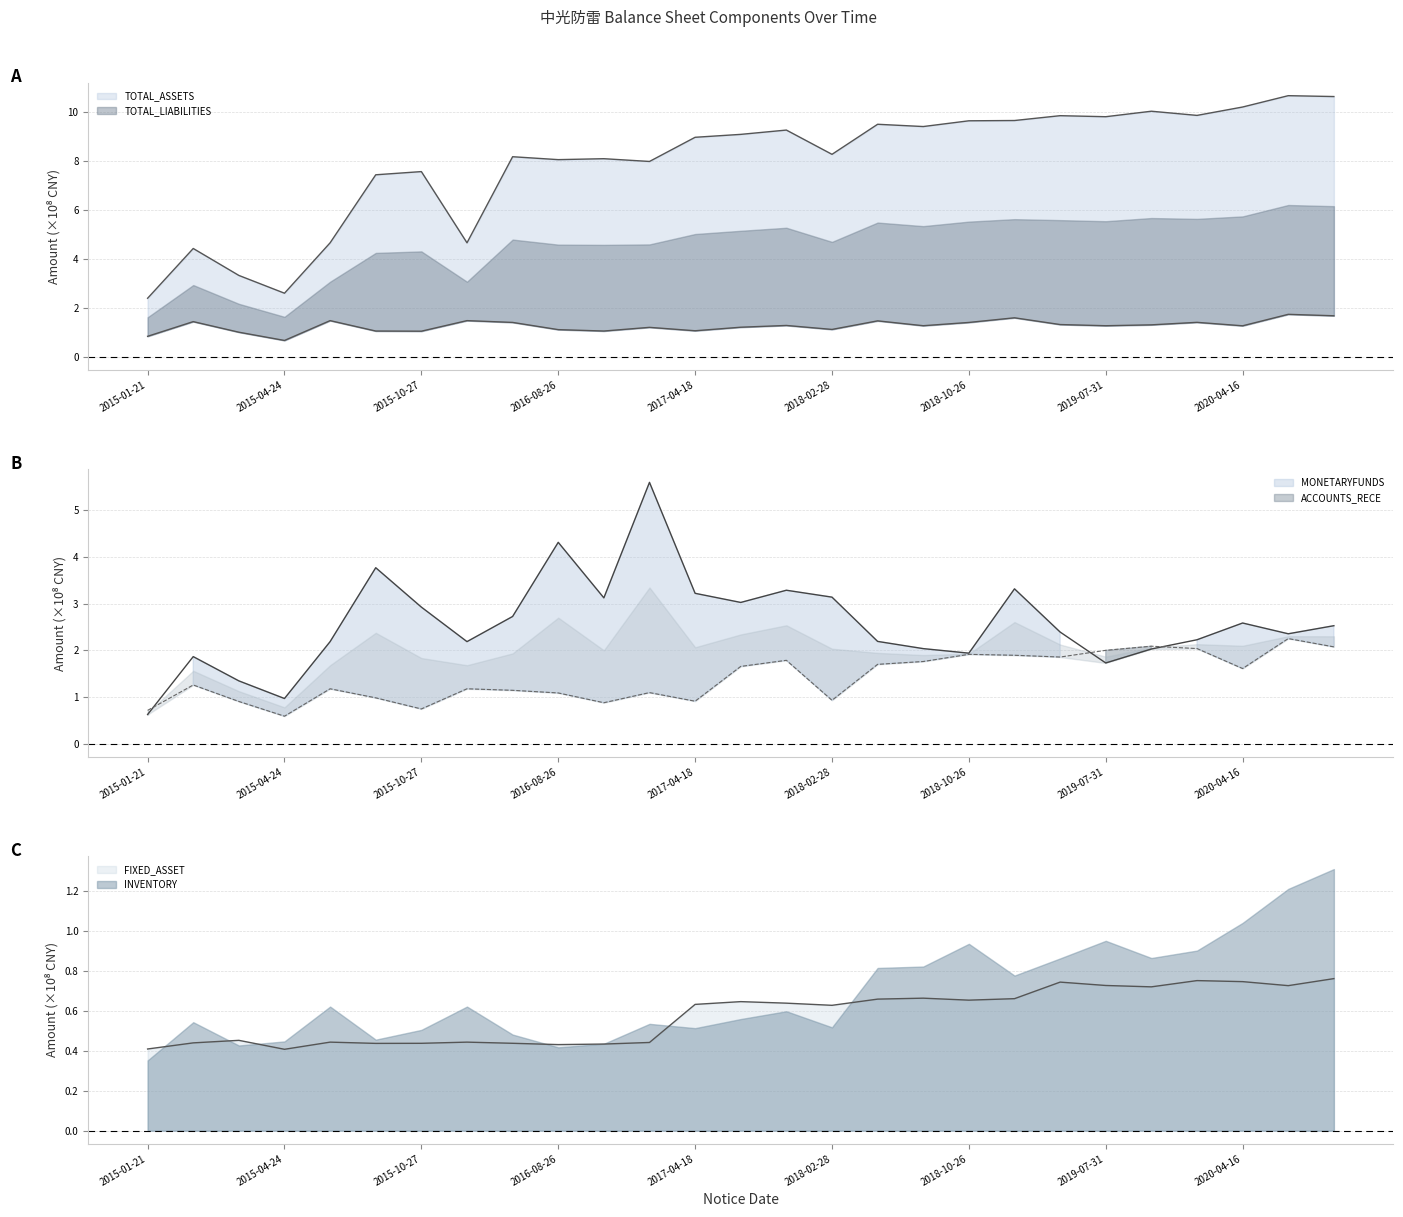

True or false: TOTAL_ASSETS and TOTAL_LIABILITIES intersect in this chart.

False